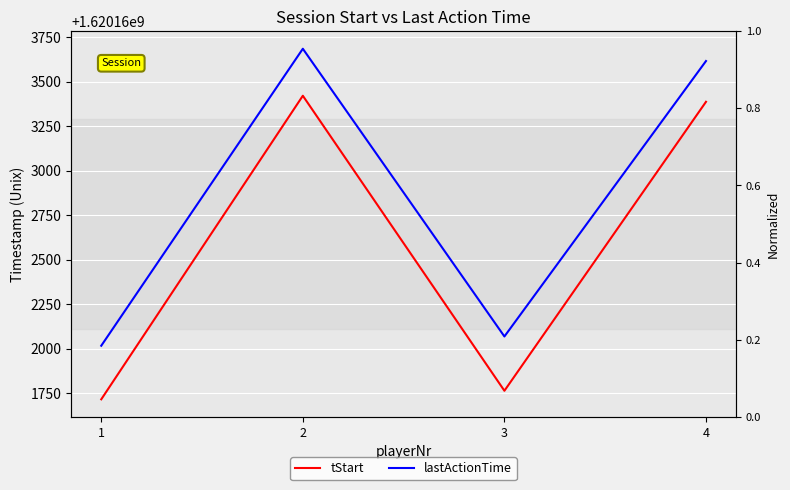

Where does the tStart series first go above 1620163386?

2